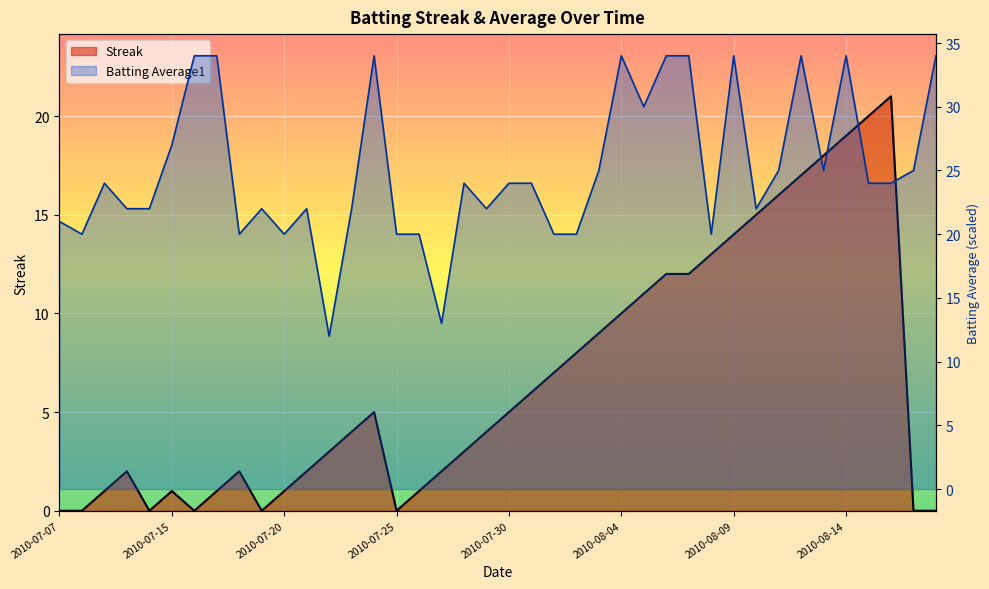

At how many categories does at least one series exceed 8?

40